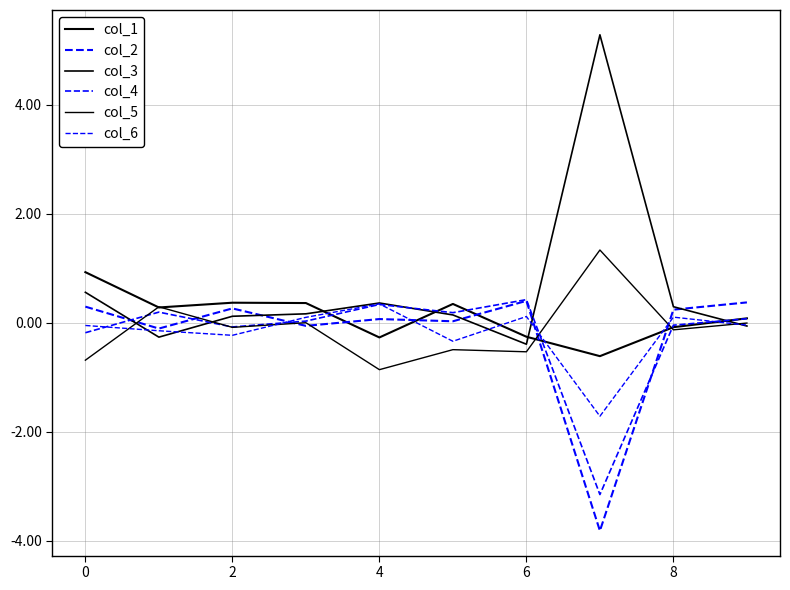

In col_4, how many points are lower than both neighbors (excluding endpoints)?

3